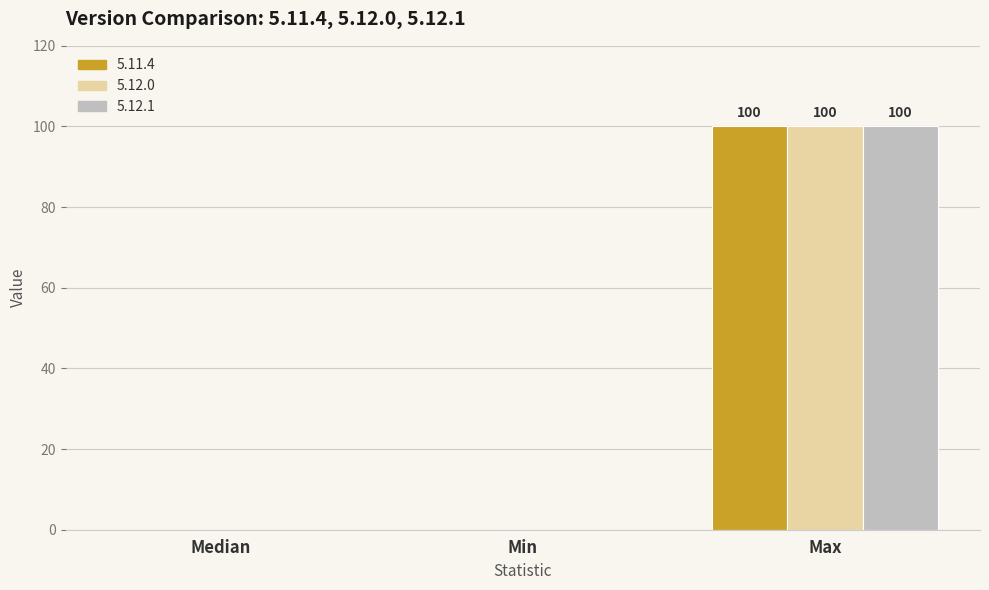

How many series are shown in this chart?

3